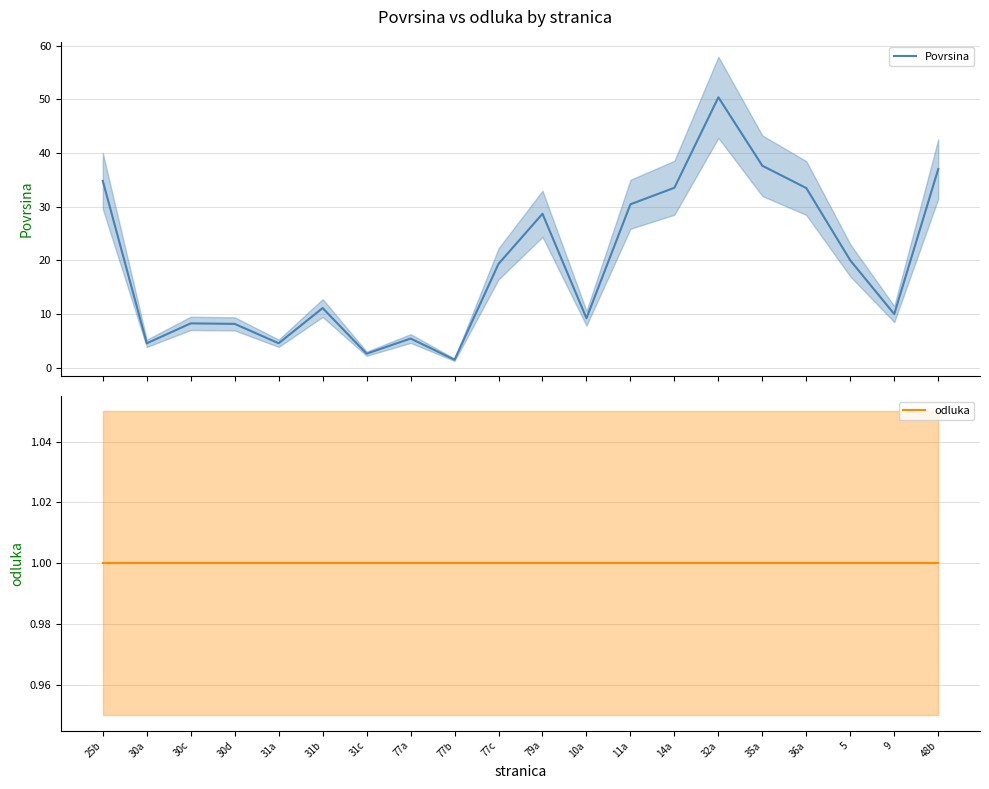

What is the difference between the Povrsina values at 30a and 30d?

3.6